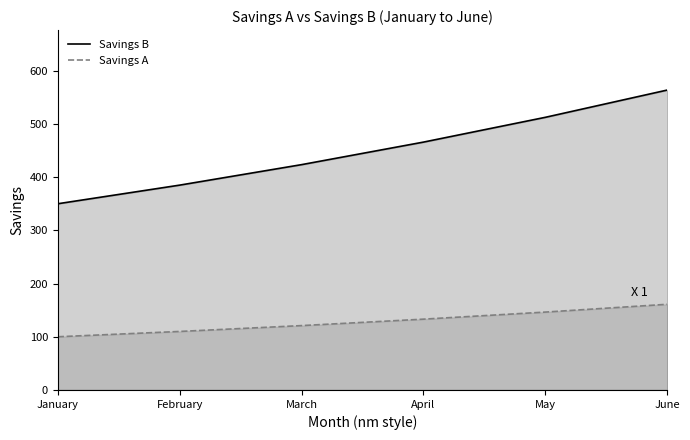

Reading left to right, extract all data points from this chart.

Savings B: January=350.0	February=385.0	March=423.5	April=465.9	May=512.4	June=563.7
Savings A: January=100.0	February=110.0	March=121.0	April=133.1	May=146.4	June=161.1